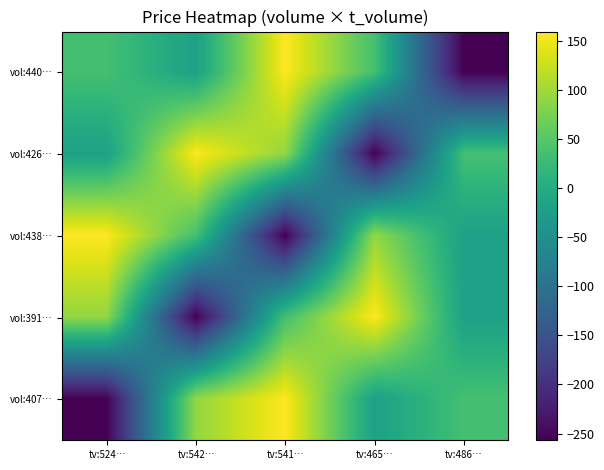

Reading left to right, what are all the values shown in this chart?

vol:440…: tv:524…=35.9	tv:542…=-18.9	tv:541…=159.6	tv:465…=35.9	tv:486…=-256.9
vol:426…: tv:524…=-18.9	tv:542…=159.6	tv:541…=91.4	tv:465…=-256.9	tv:486…=35.9
vol:438…: tv:524…=159.6	tv:542…=35.9	tv:541…=-256.9	tv:465…=91.4	tv:486…=-18.9
vol:391…: tv:524…=91.4	tv:542…=-256.9	tv:541…=35.9	tv:465…=159.6	tv:486…=-18.9
vol:407…: tv:524…=-256.9	tv:542…=91.4	tv:541…=159.6	tv:465…=-18.9	tv:486…=35.9